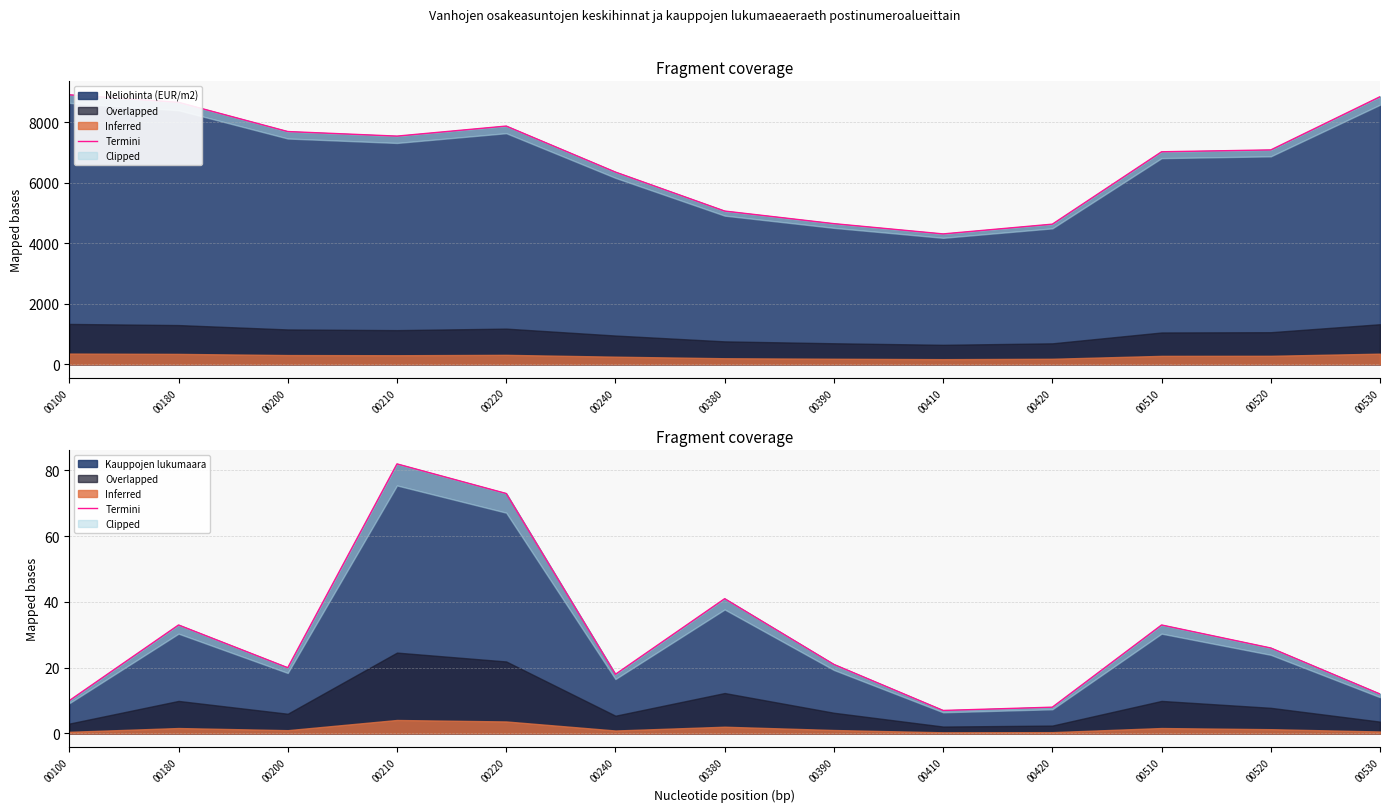

Which has a higher value, 00520 or 00380?

00380